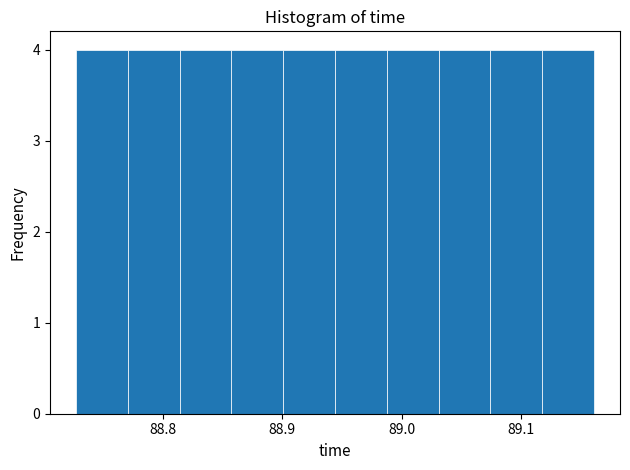

What is the height of the bar covering 88.73 to 88.77 on the x-axis? Neither the bar edges nor the heights are printed on the chart, so give them approximately, as read against the axes.

4